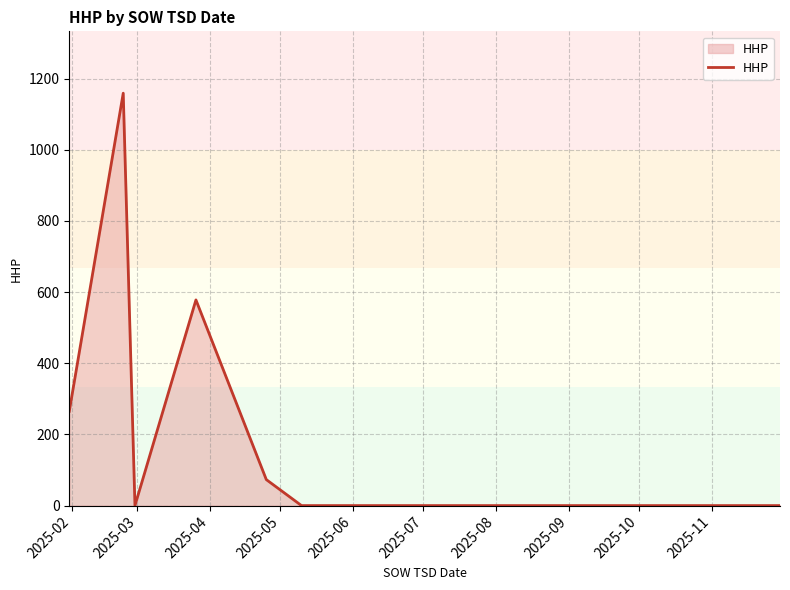

Reading left to right, extract all data points from this chart.

265	1159	0	578	73	0	0	0	0	0